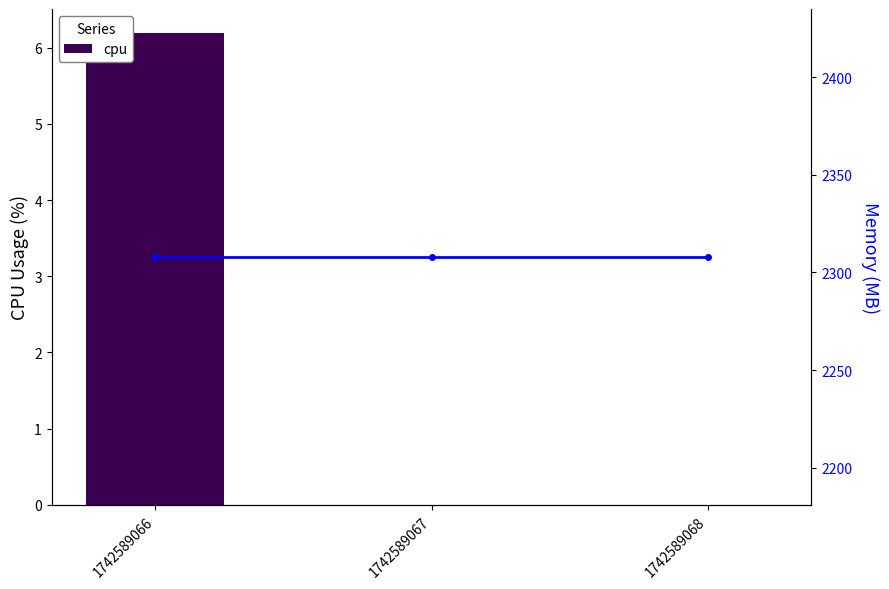

Rank the series at 1742589066 from lowest to highest value.

cpu, mem